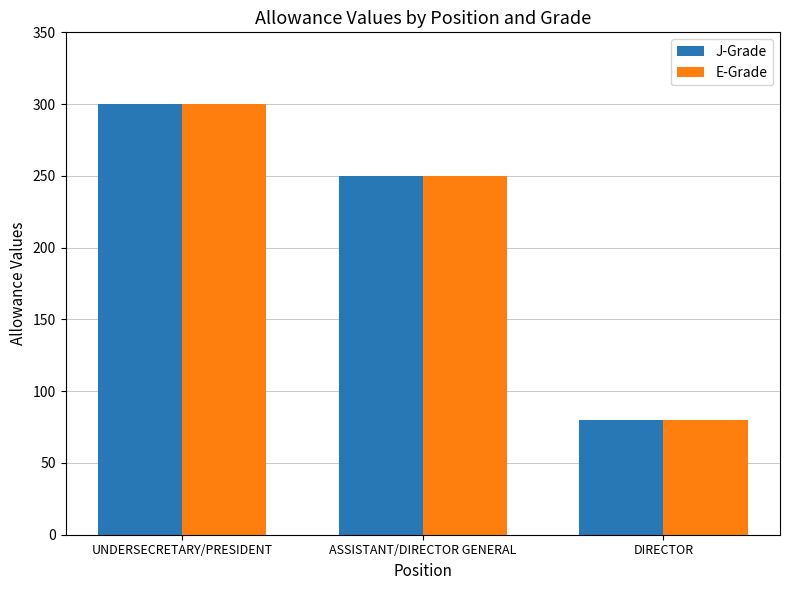

What is the sum of all J-Grade values?

630